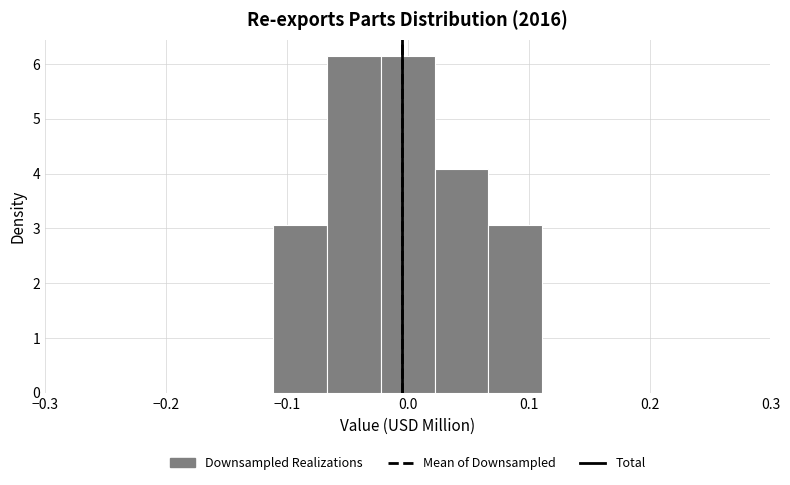

Reading left to right, transcribe this chart: for each bar, give the range it covers on the x-axis and its height. Neither the bar edges nor the heights are printed on the chart, so give them approximately, as read against the axes.

-0.20 to -0.16: 0
-0.16 to -0.11: 0
-0.11 to -0.07: 3.1
-0.07 to -0.02: 6.1
-0.02 to 0.02: 6.1
0.02 to 0.07: 4.1
0.07 to 0.11: 3.1
0.11 to 0.16: 0
0.16 to 0.20: 0